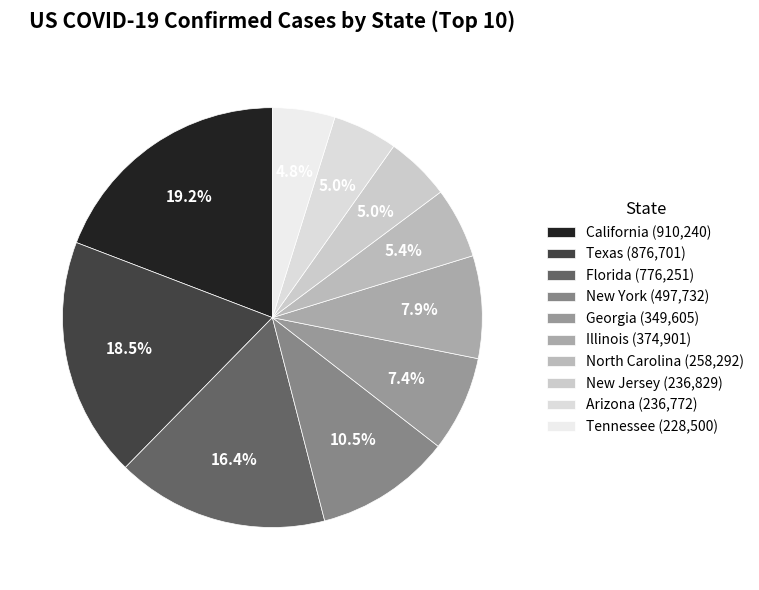

The Tennessee slice represents 5% of the pie. True or false?

True